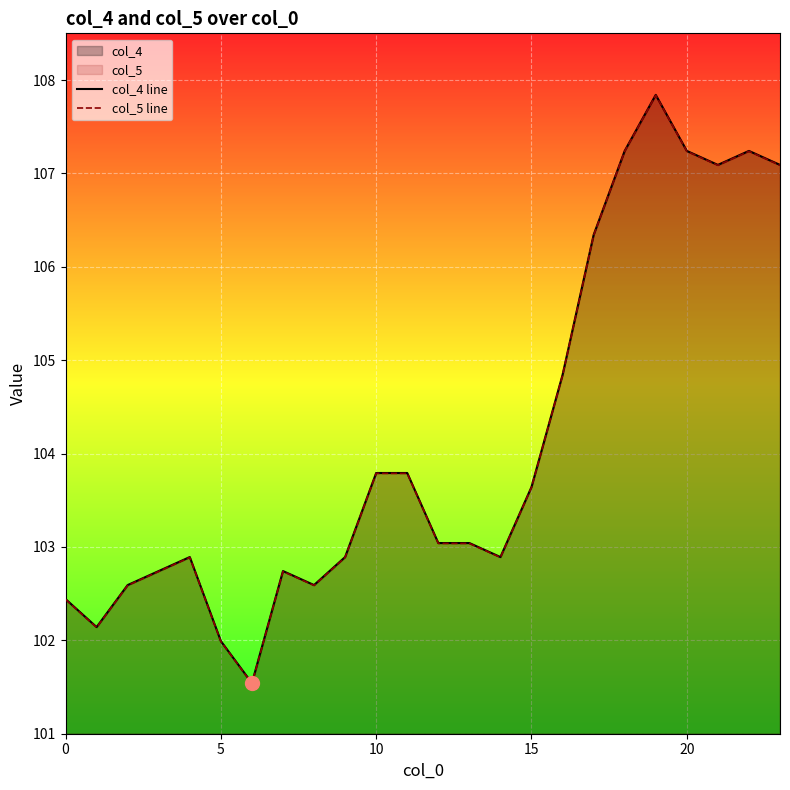

What is the minimum value for col_4 line?

101.5